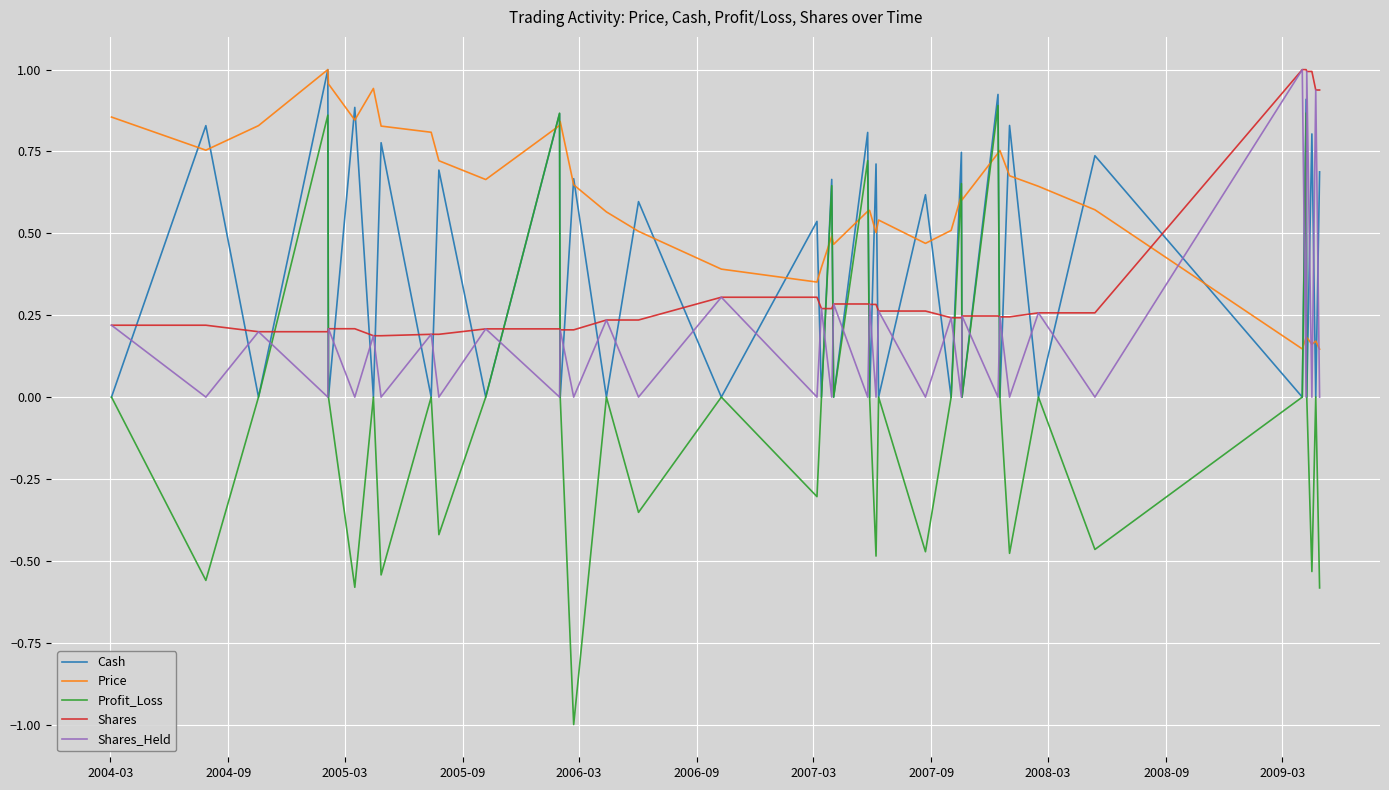

Which series has the widest spread of values?

Profit_Loss